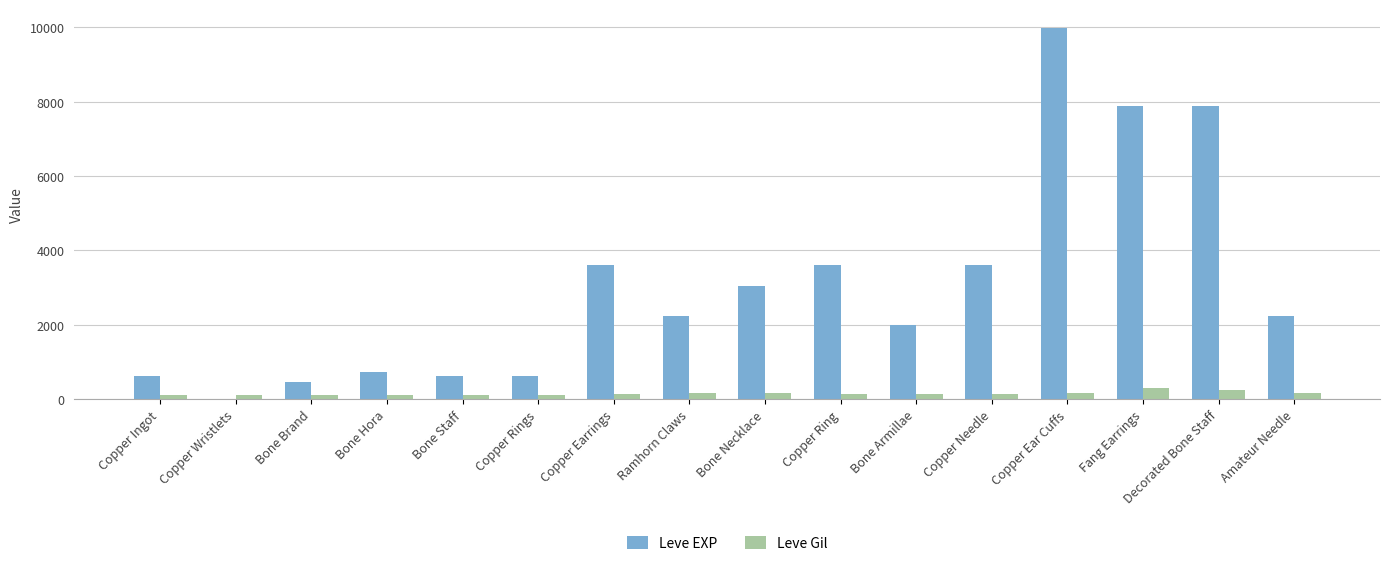

Which label corresponds to the largest value in the chart?

Copper Ear Cuffs